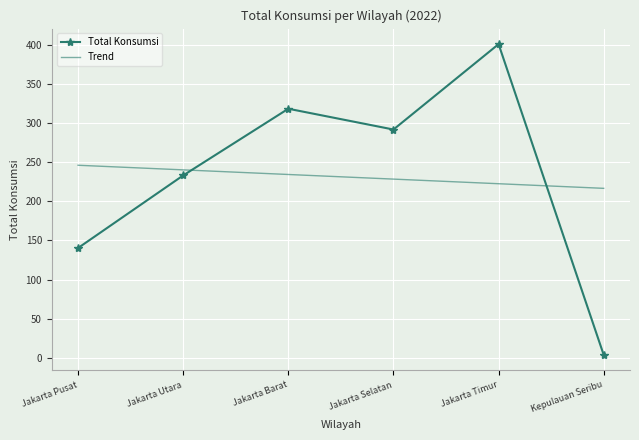

Is the value of Total Konsumsi at Kepulauan Seribu greater than the value of Trend at Jakarta Selatan?

No